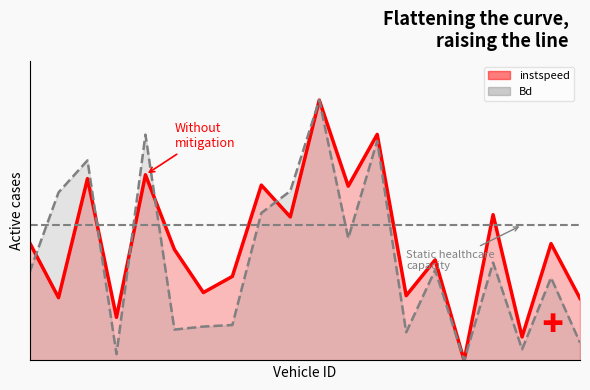

What is the value of the Bd point at the 15th from the left?

0.3